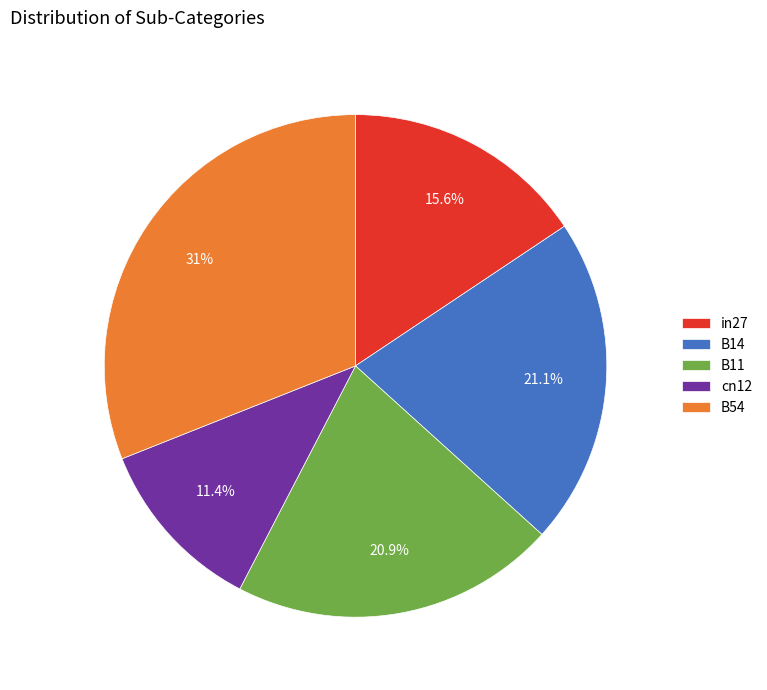

How many segments does this pie chart have?

5